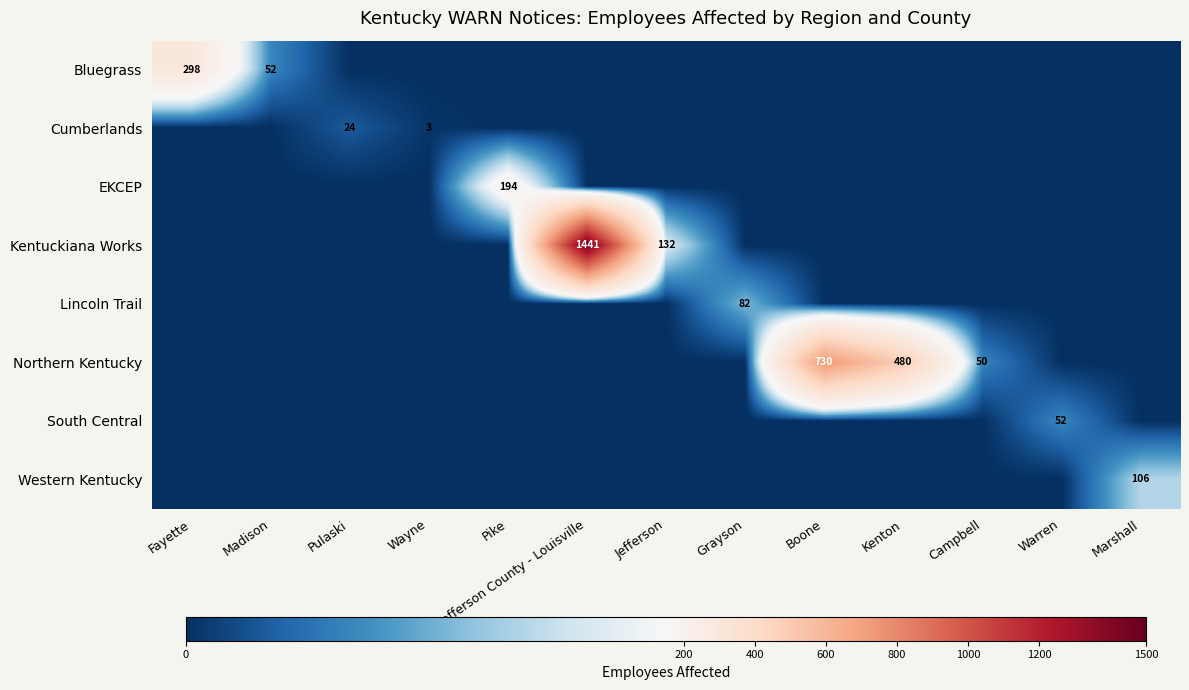

Where is EKCEP nearest to the value 97?

Fayette